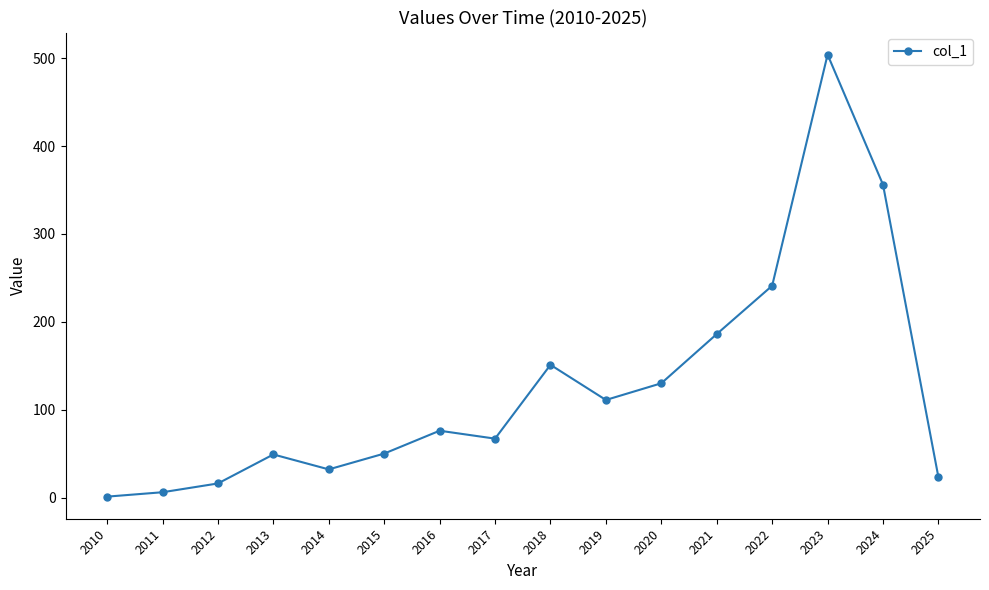

Which has a higher value, 2022 or 2016?

2022